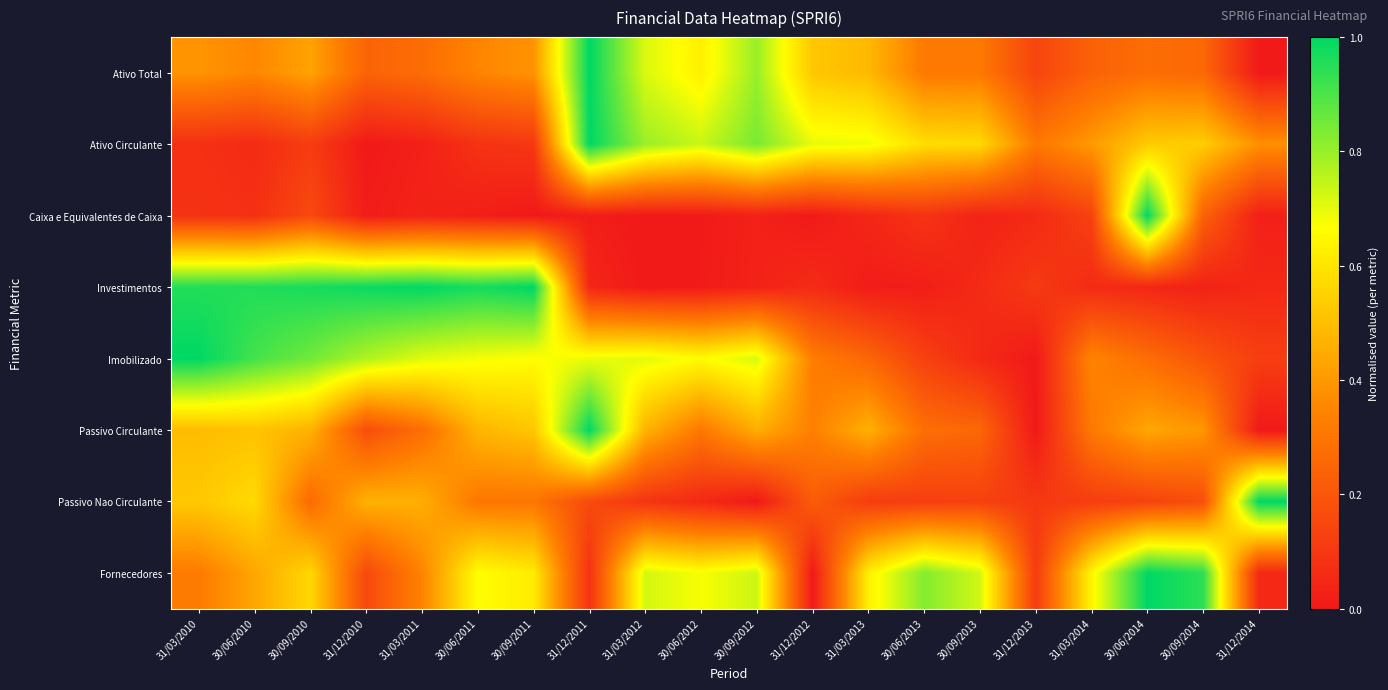

Which category has the highest value across all series?

31/12/2011